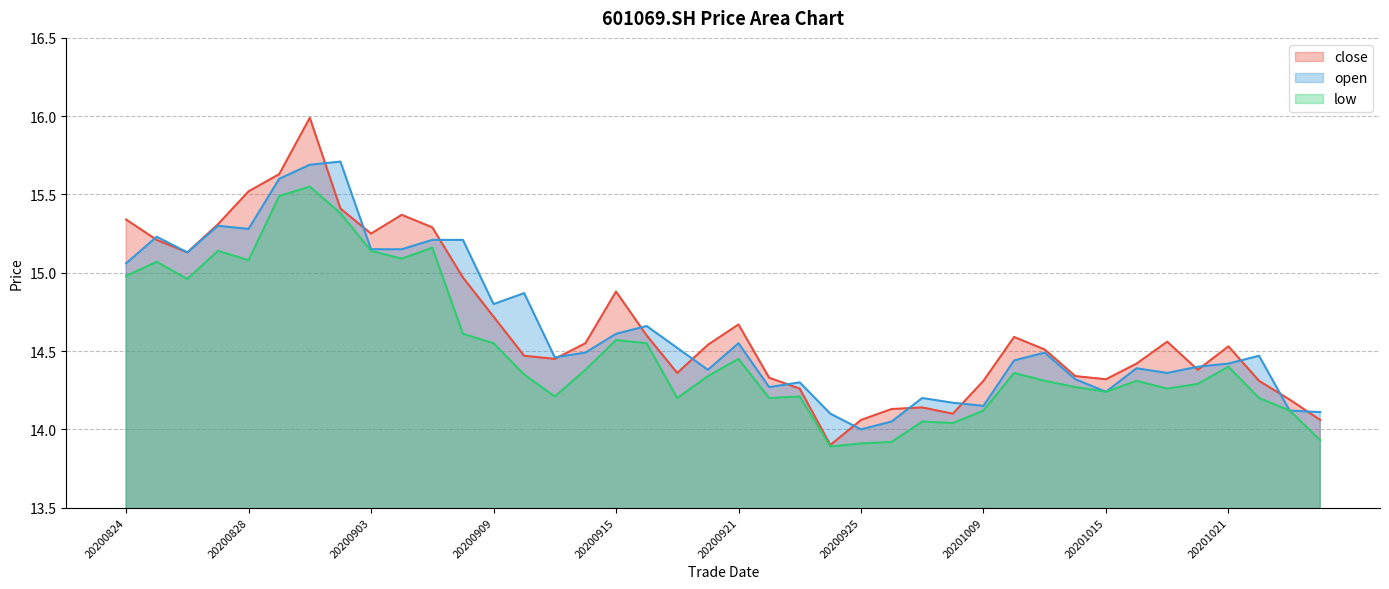

How many interior local valleys does the open series have?

10